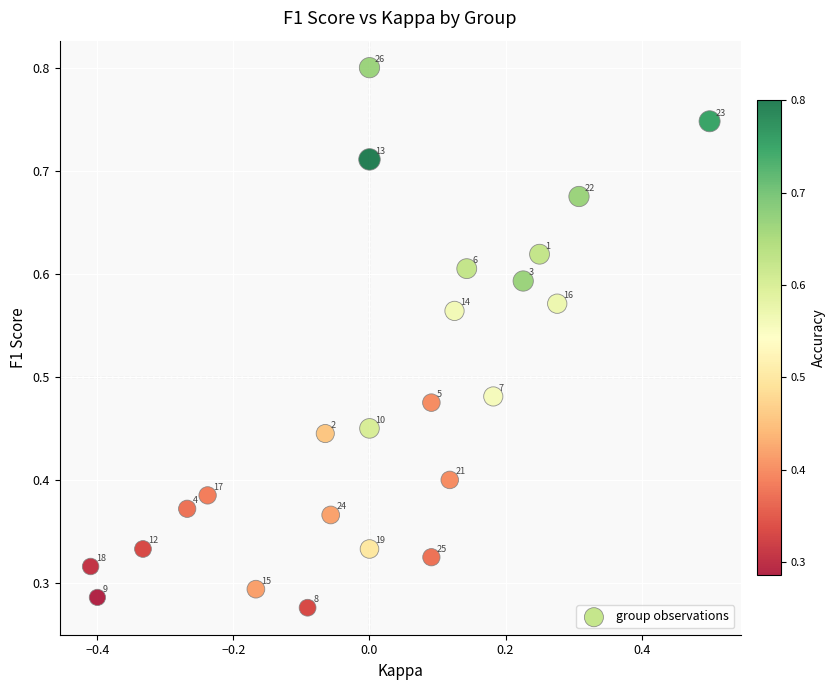

What is the range of X values (max minus min)?

0.9